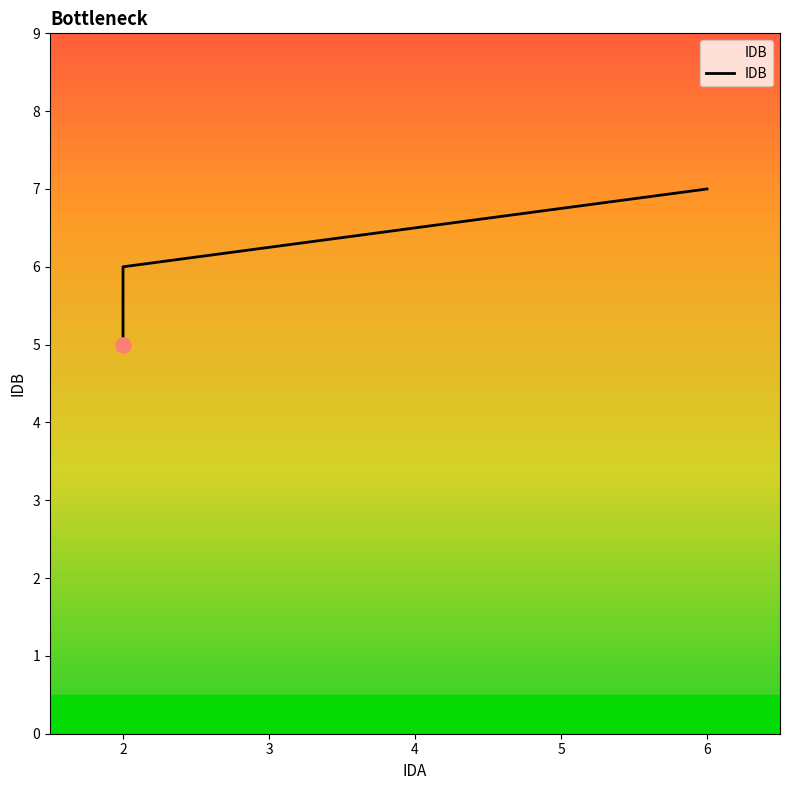

What is the change in value from 2 to 6?

+2